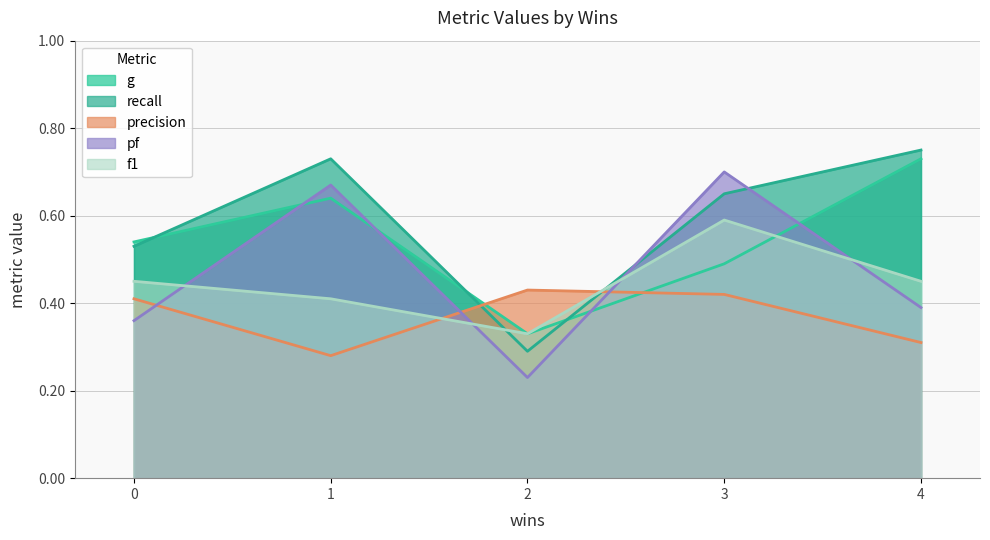

Which label corresponds to the largest value in the chart?

4